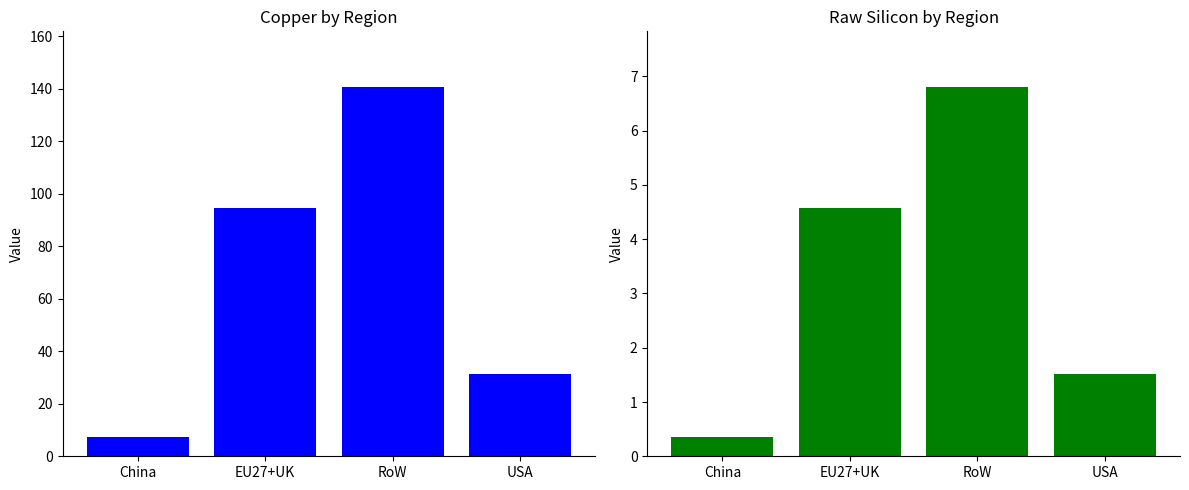

What is the difference between the maximum and minimum values in the Copper series?

133.6